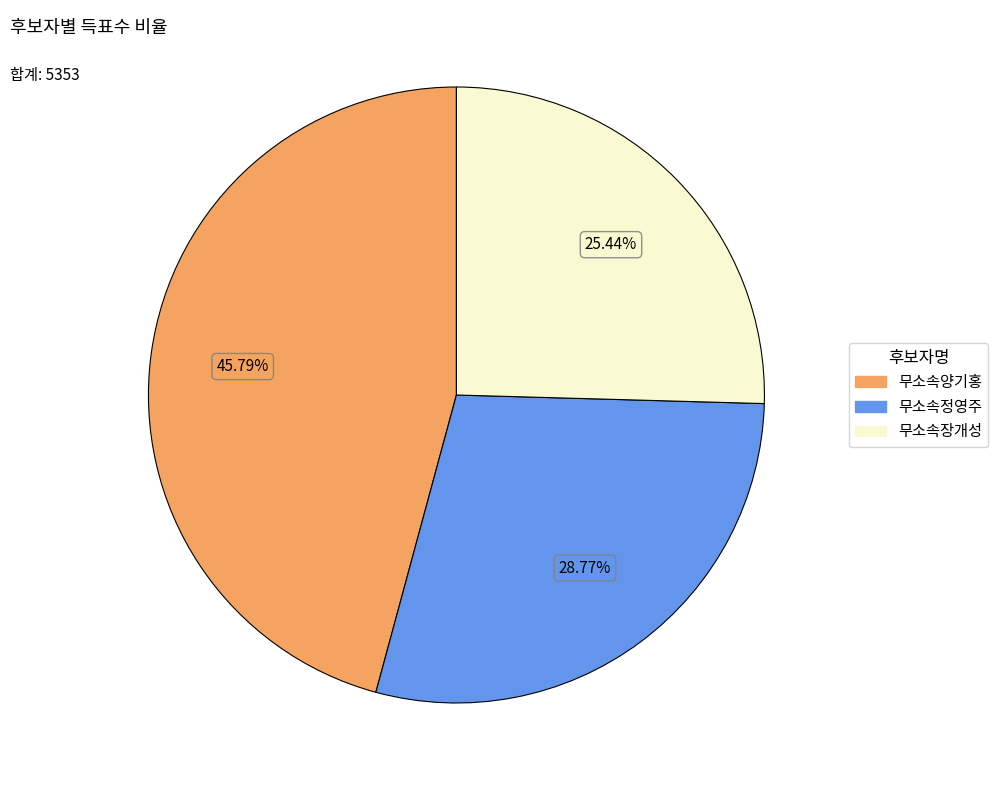

Approximately how many times larger is the value at 무소속양기홍 compared to 무소속정영주?

1.6